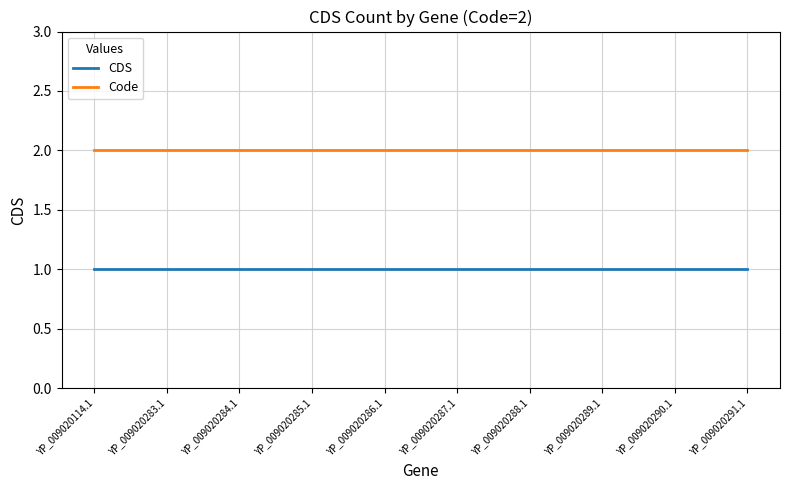

What position from the left is YP_009020283.1?

2